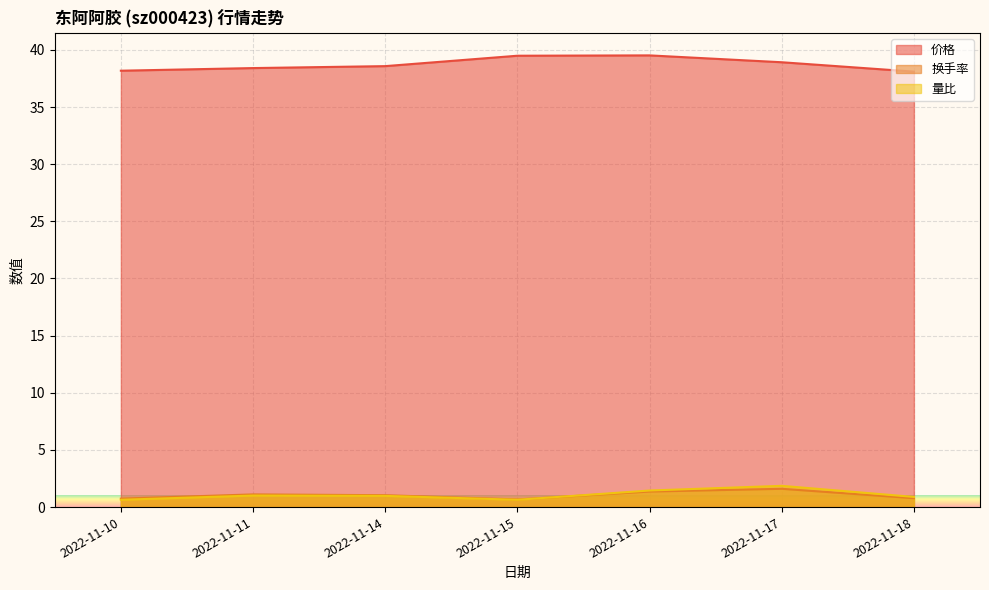

What are all the series names shown in the legend?

价格, 换手率, 量比